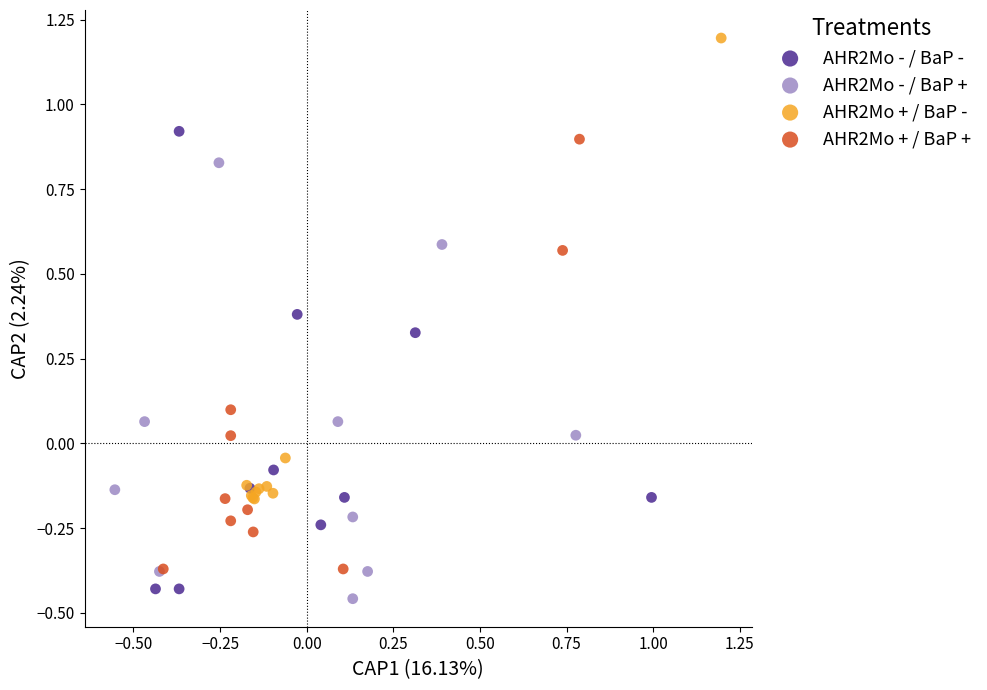

Which series contains the highest Y value?

AHR2Mo + / BaP -